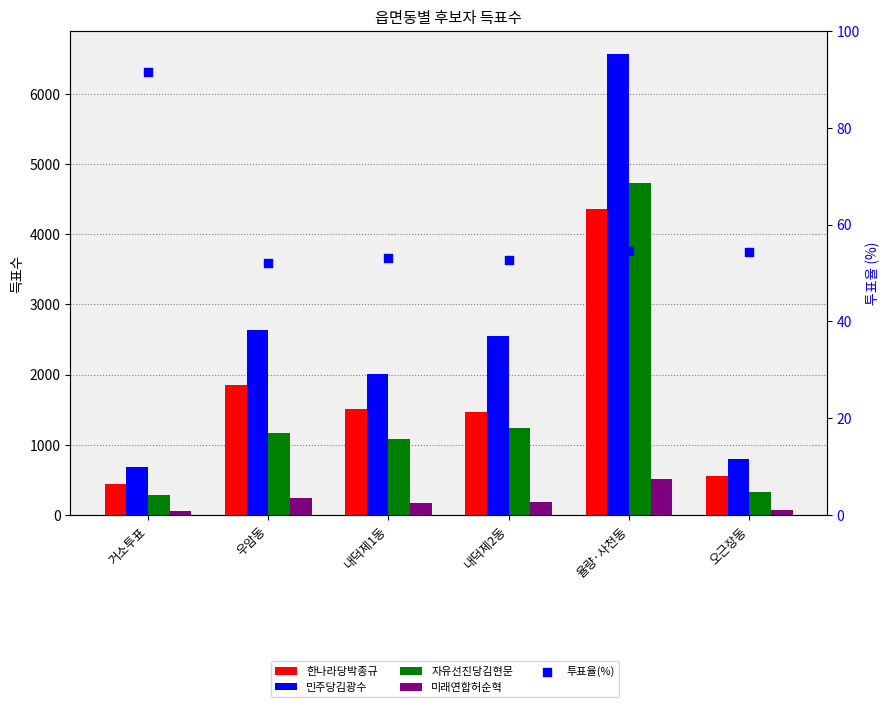

At how many categories does at least one series exceed 1307?

4